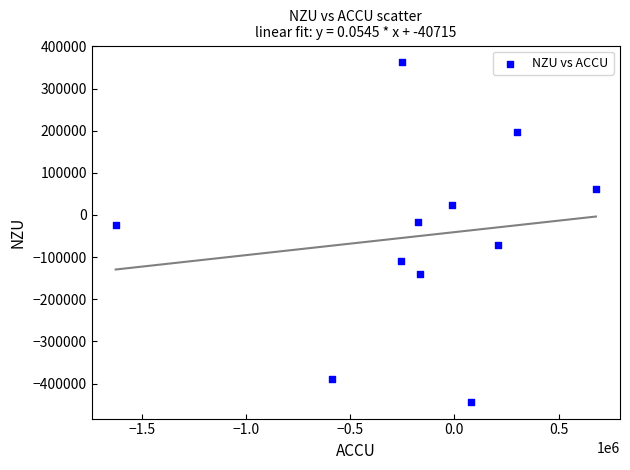

What is the range of Y values (max minus min)?

804578.3